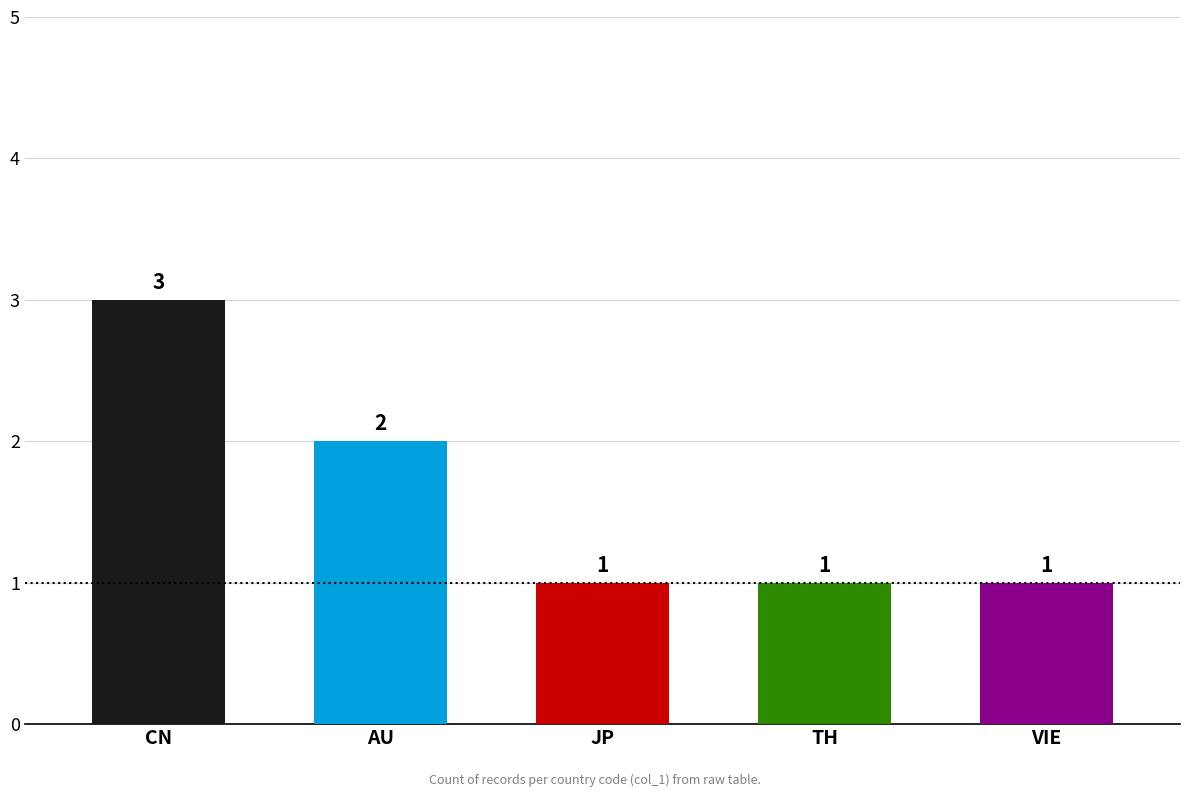

What is the label of the 1st bar from the right?

VIE